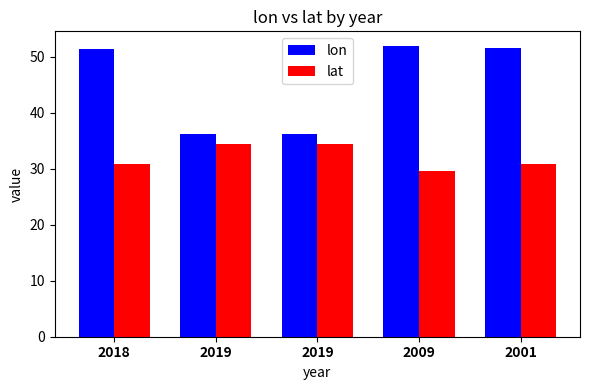

Is the value of lat at 2009 greater than the value of lon at 2018?

No